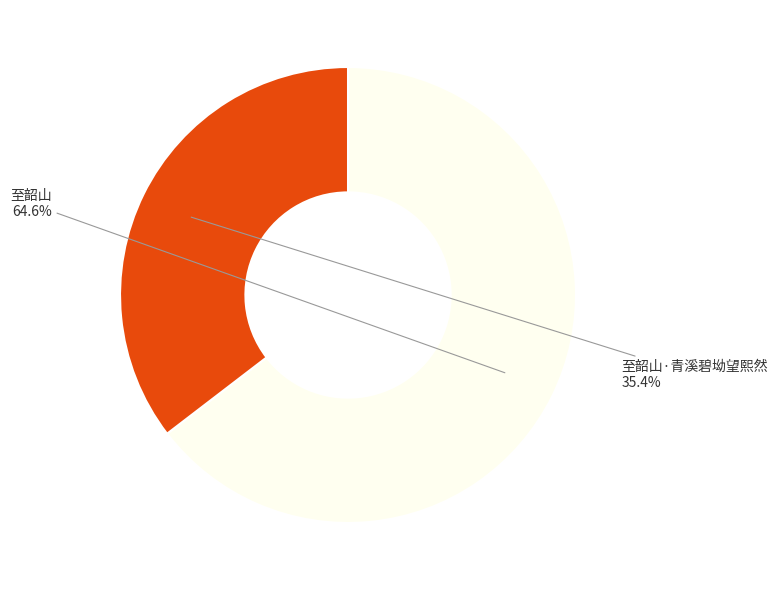

To the nearest percent, what is the combined percentage of 至韶山·青溪碧坳望熙然 and 至韶山?

100%